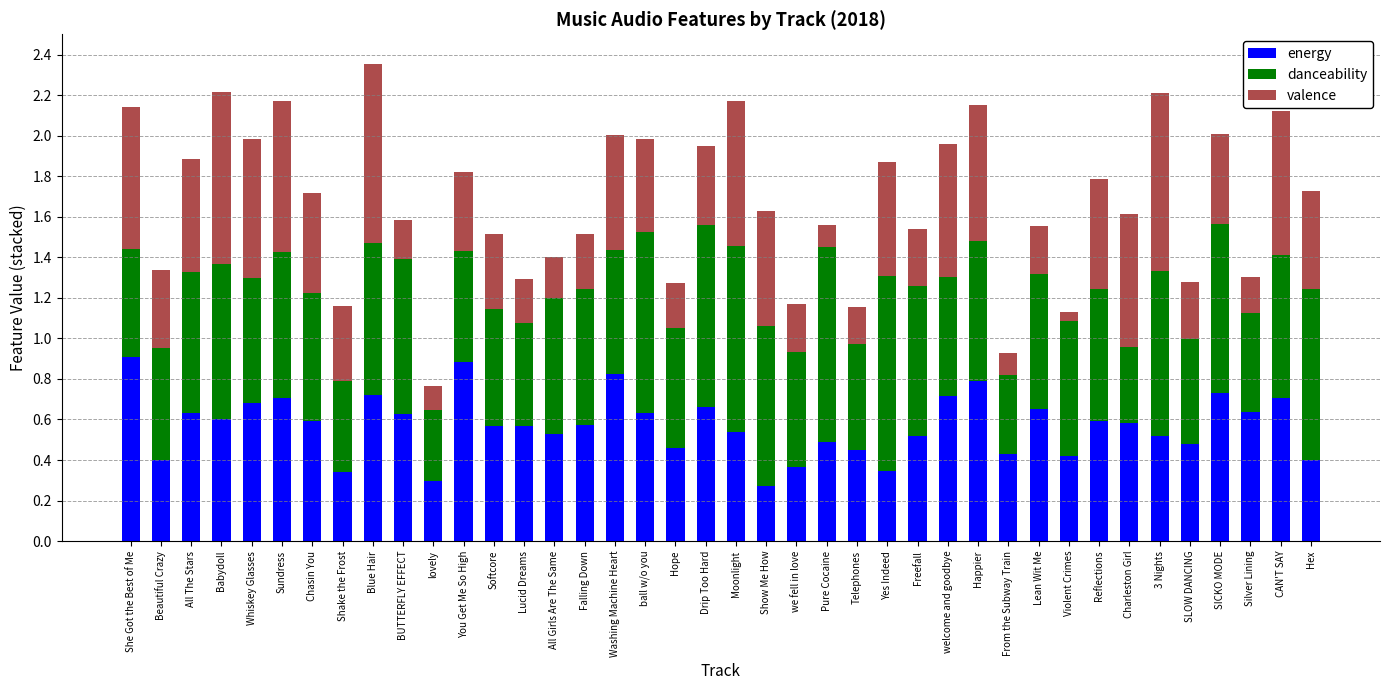

Count the energy values in the range 0 to 1.

40